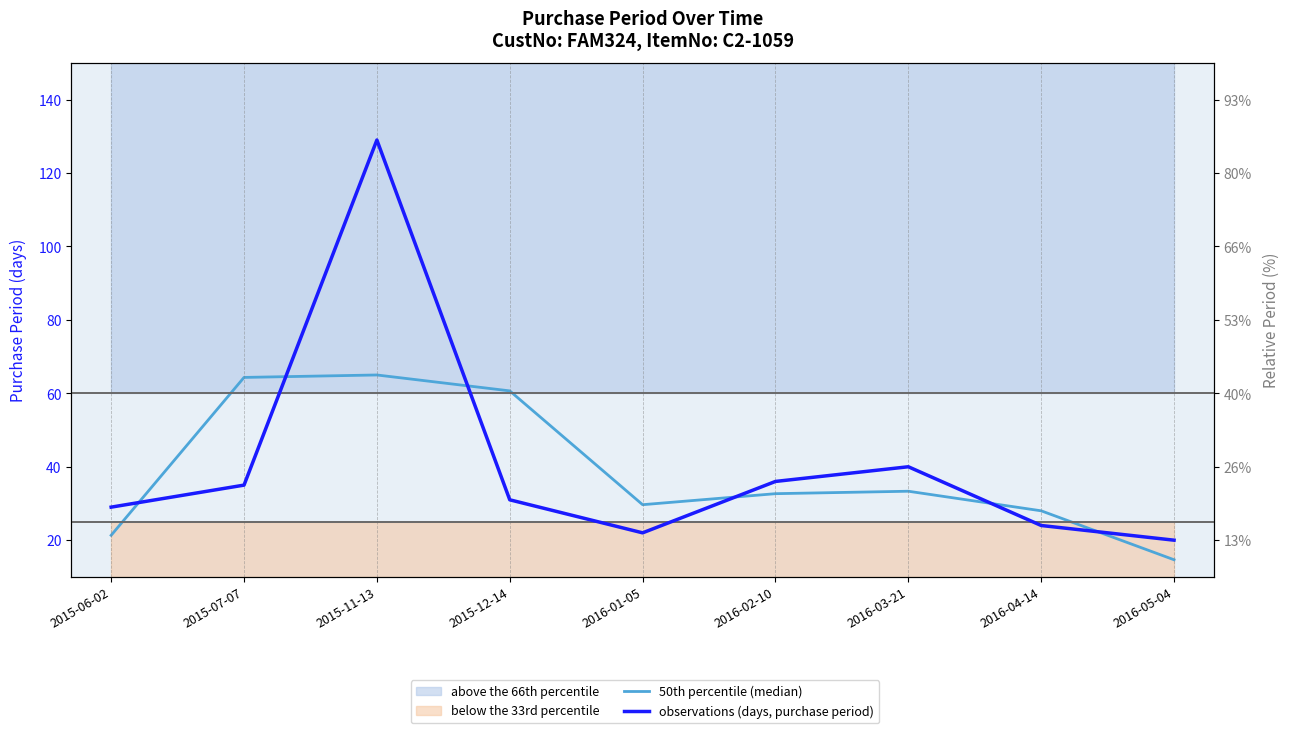

At 2016-03-21, list the series in order from smallest to largest.

50th percentile (median), observations (days, purchase period)